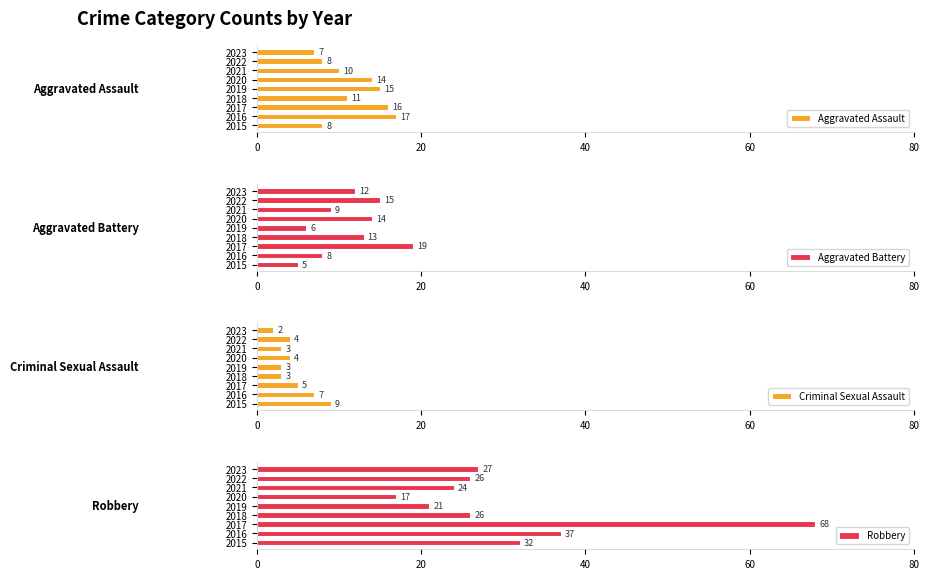

What is the difference between the Aggravated Battery values at 2016 and 2019?

2